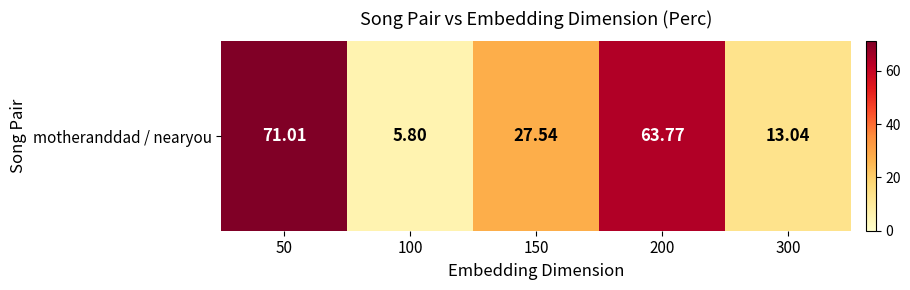

Rank the categories by value from lowest to highest.

100, 300, 150, 200, 50